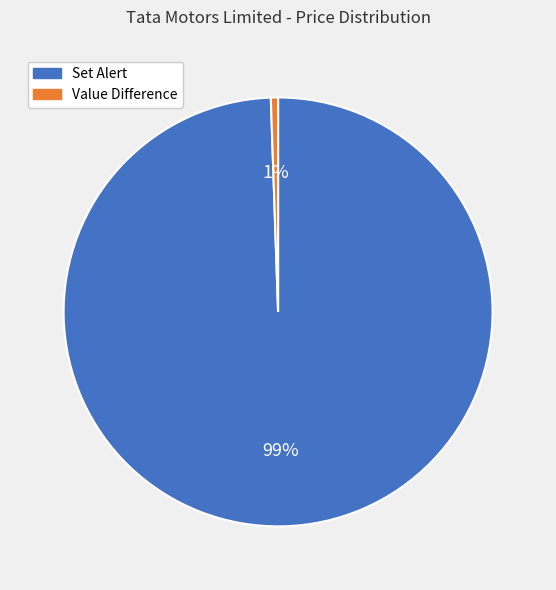

Rank the categories by value from lowest to highest.

Value Difference, Set Alert